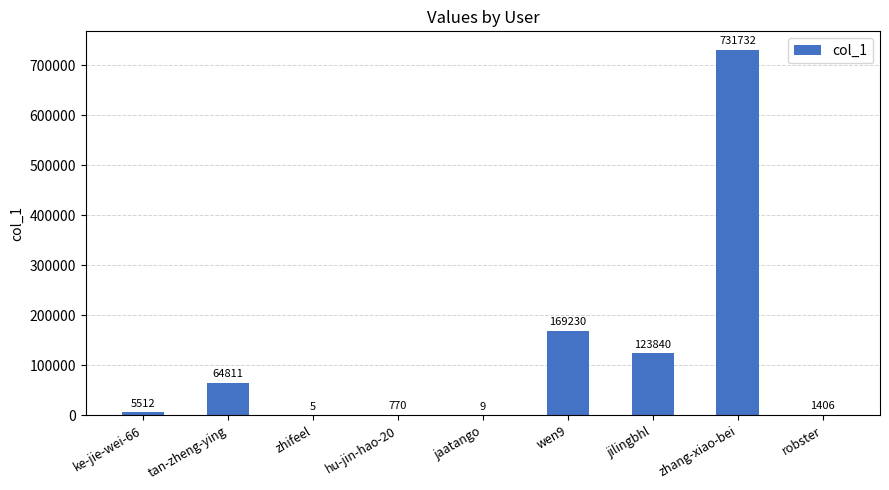

What is the difference between the values at tan-zheng-ying and ke-jie-wei-66?

59299